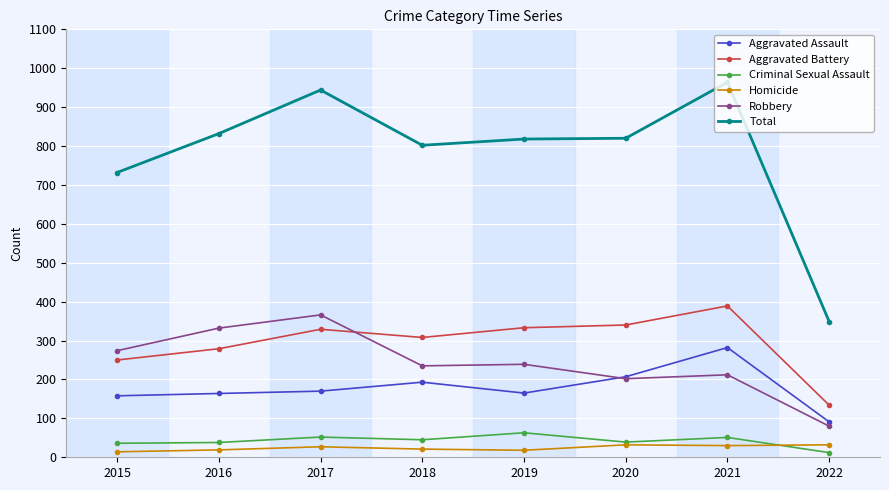

At which label is Total closest to 656?

2015